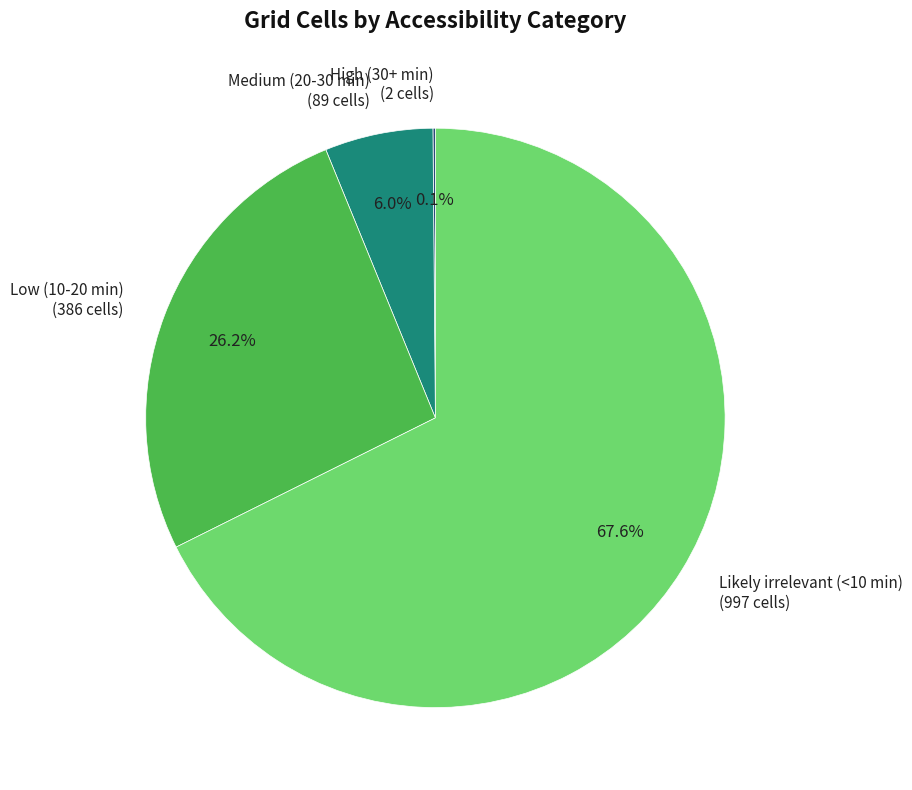

The Low (10-20 min) slice represents 26% of the pie. True or false?

True